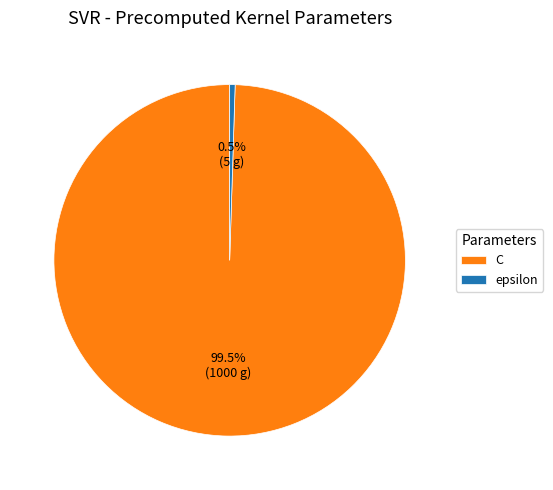

Rank the categories by value from lowest to highest.

epsilon, C